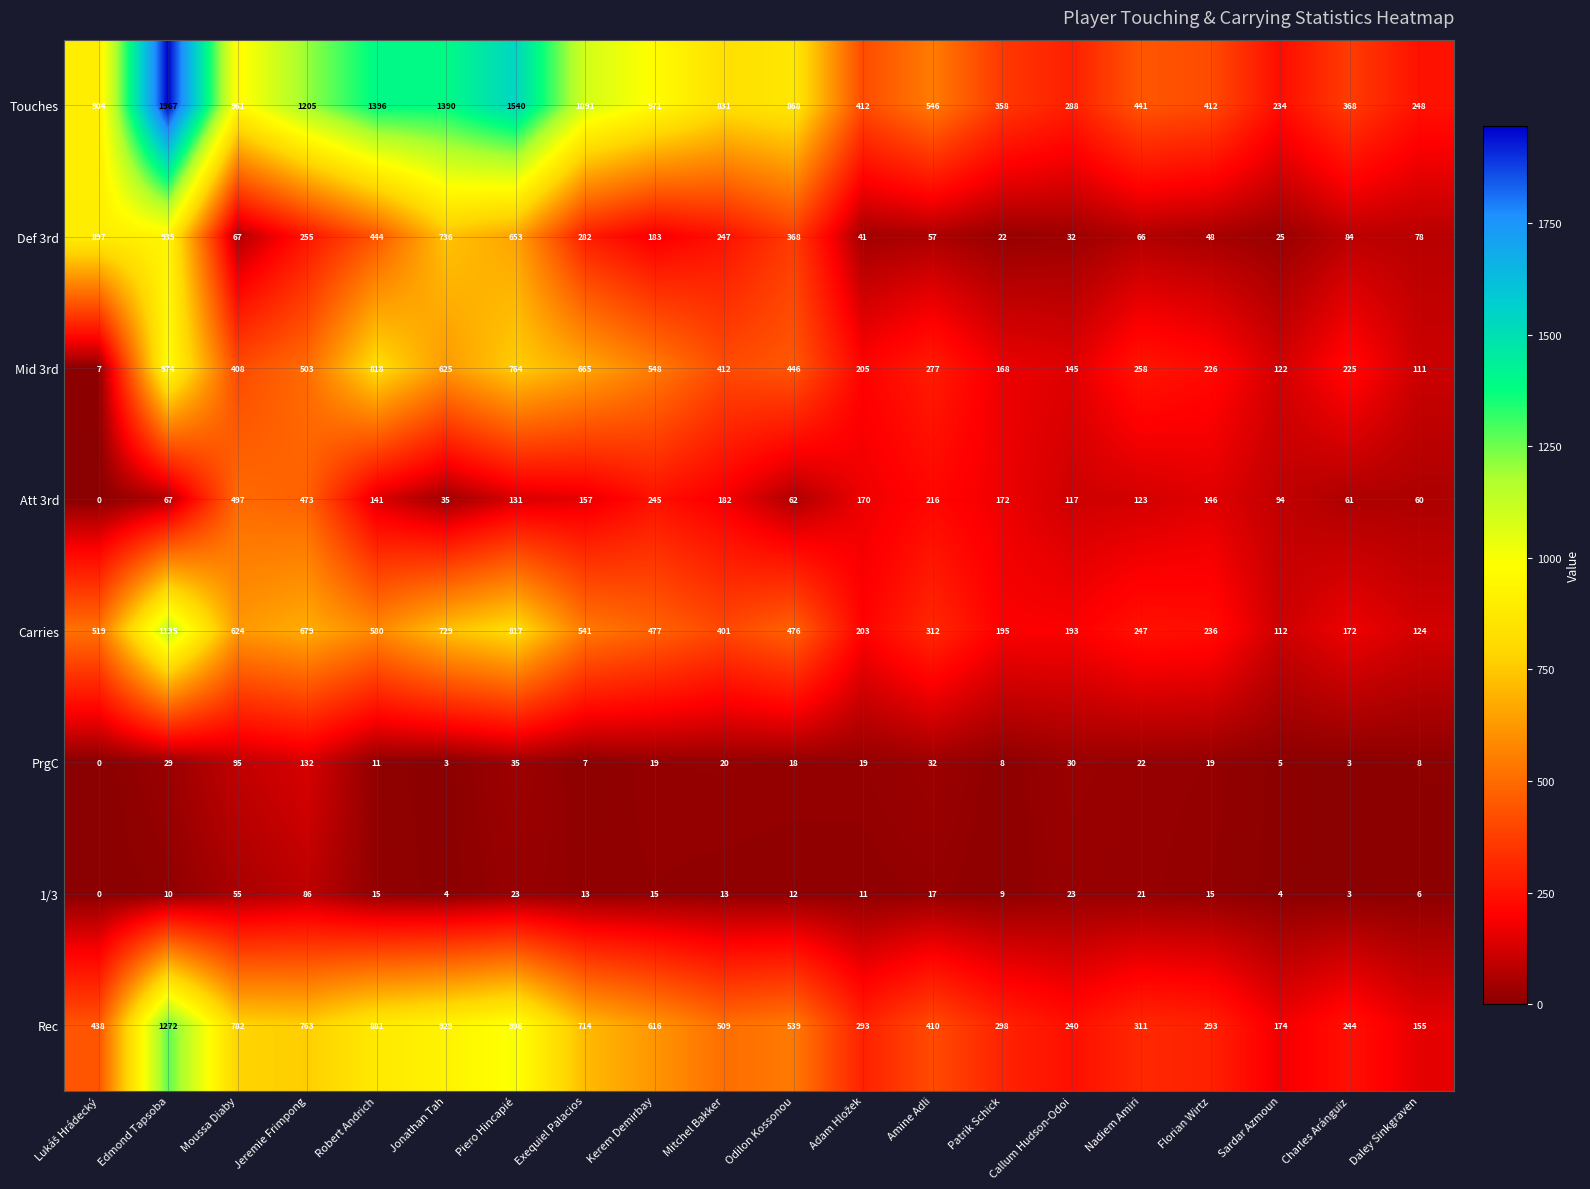

What is the difference between the highest and lowest values at Amine Adli?

529